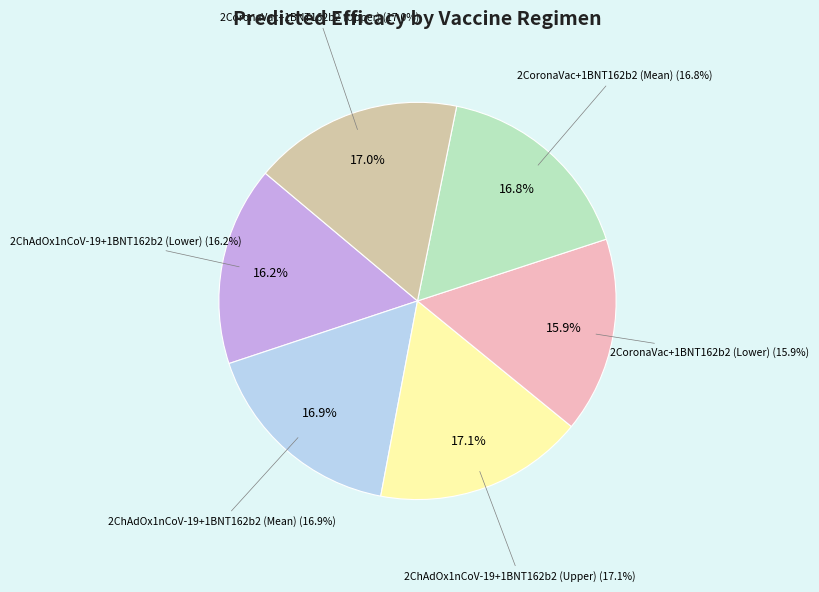

Which has a higher value, 2ChAdOx1nCoV-19+1BNT162b2 (Mean) or 2CoronaVac+1BNT162b2 (Mean)?

2ChAdOx1nCoV-19+1BNT162b2 (Mean)